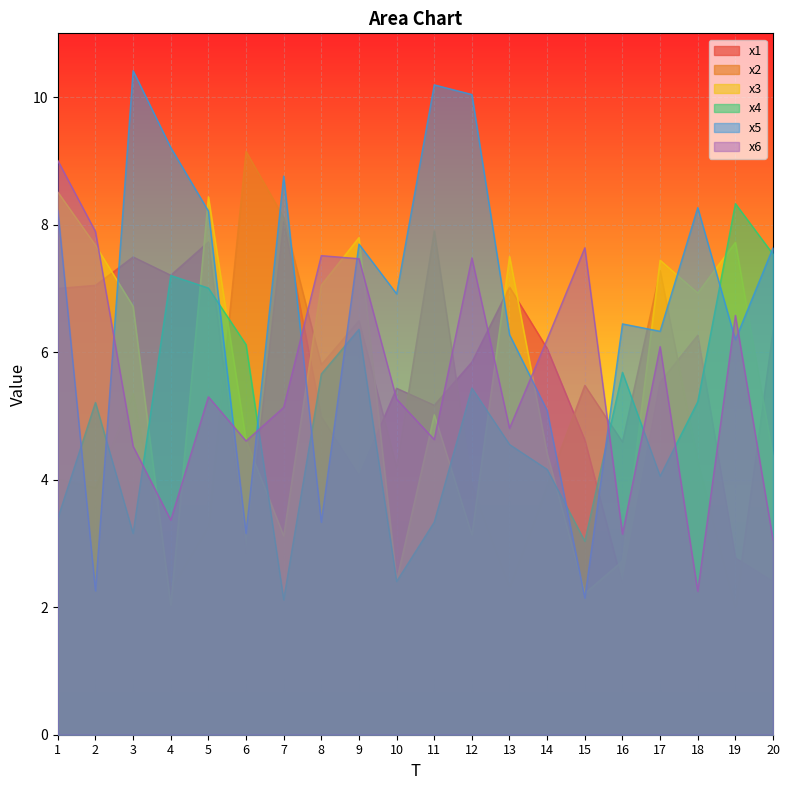

List the series in order of their peak value, highest first.

x5, x2, x6, x3, x4, x1